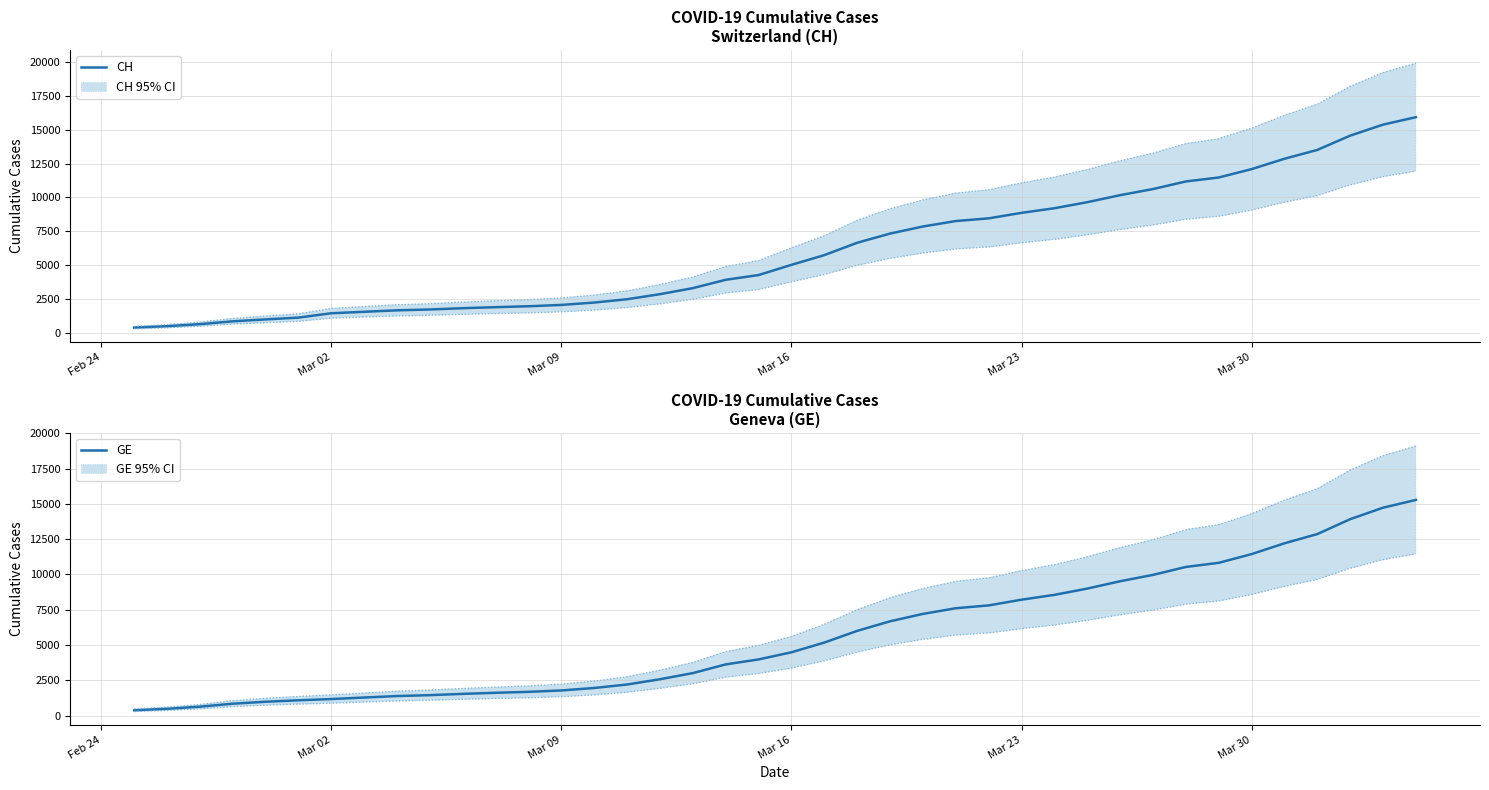

The GE series shows 485 at Mar 16. True or false?

False